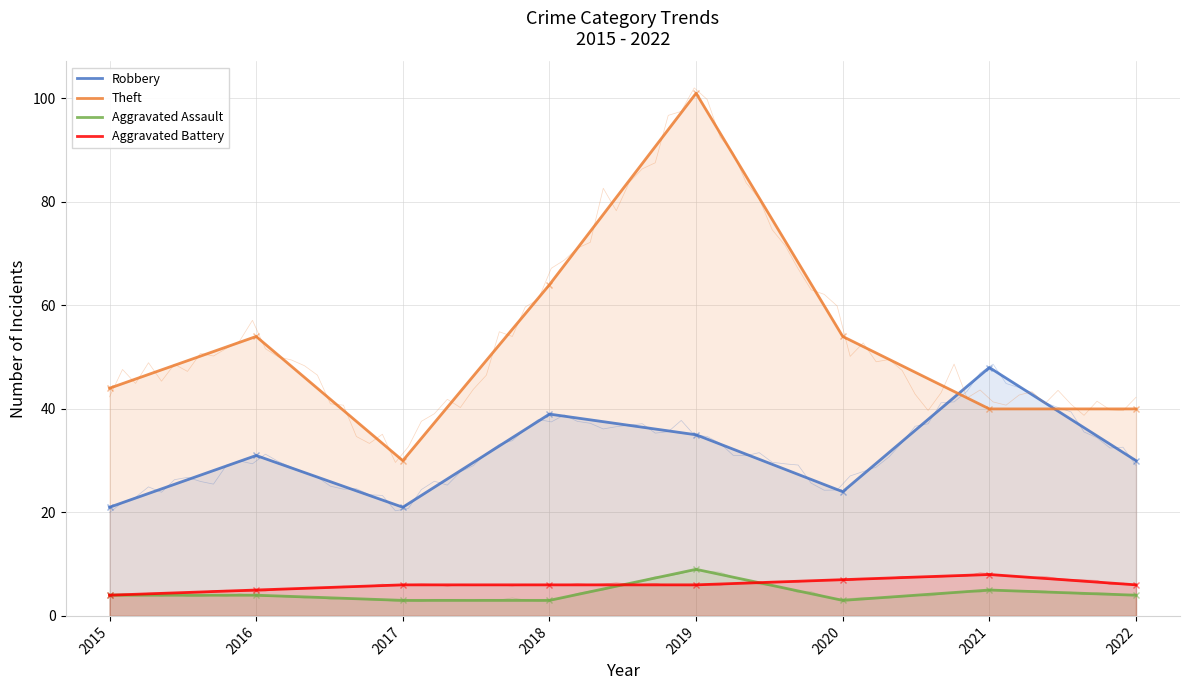

The Theft series shows 40 at 2022. True or false?

True